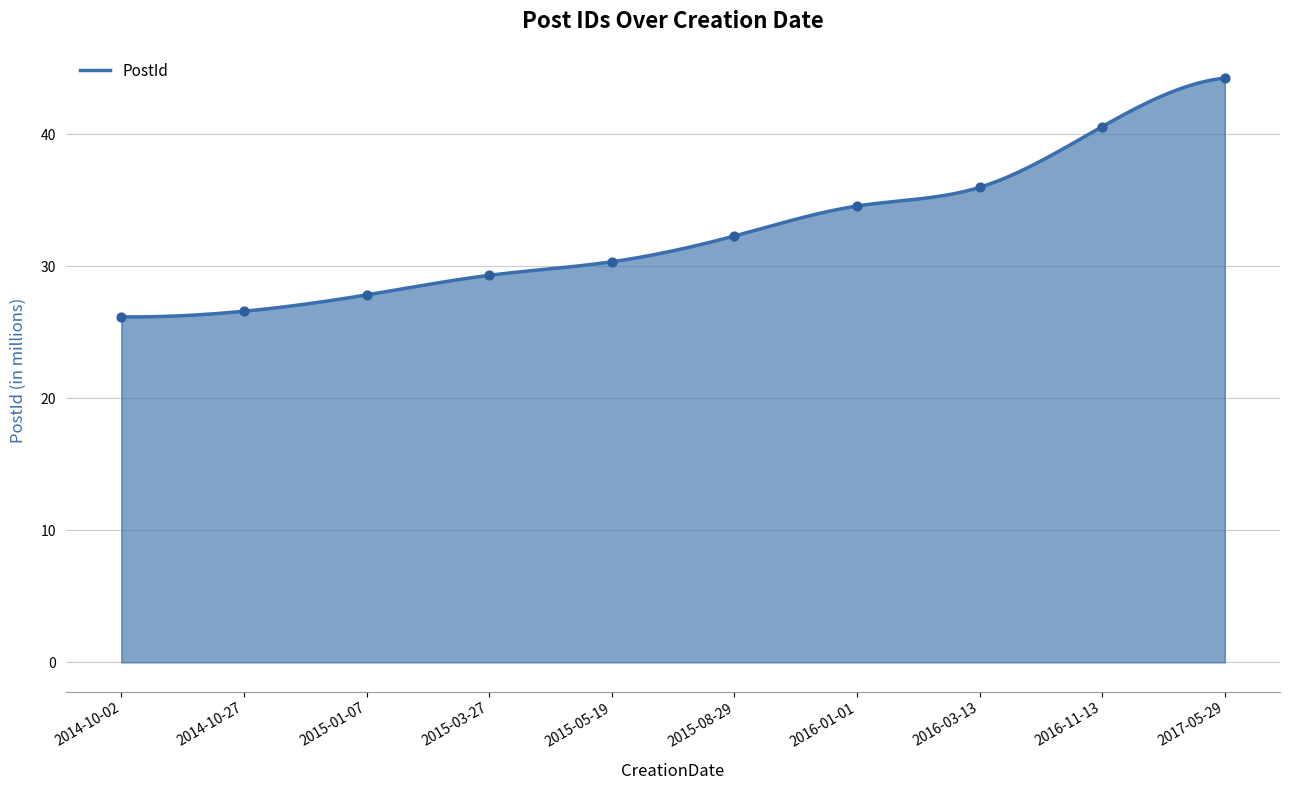

Which has a higher value, 2016-03-13 or 2015-05-19?

2016-03-13